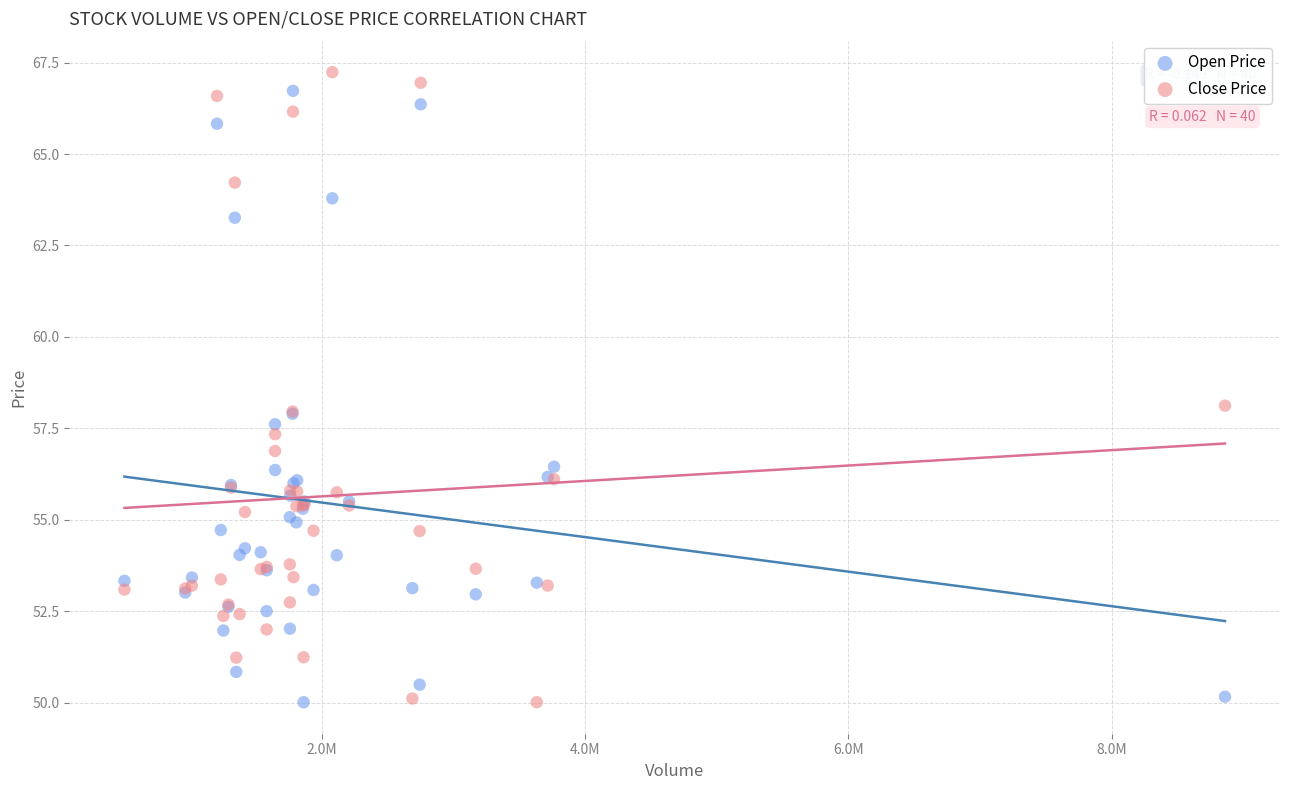

What is the X range (max minus min) for the scatter plot?

8364700.0